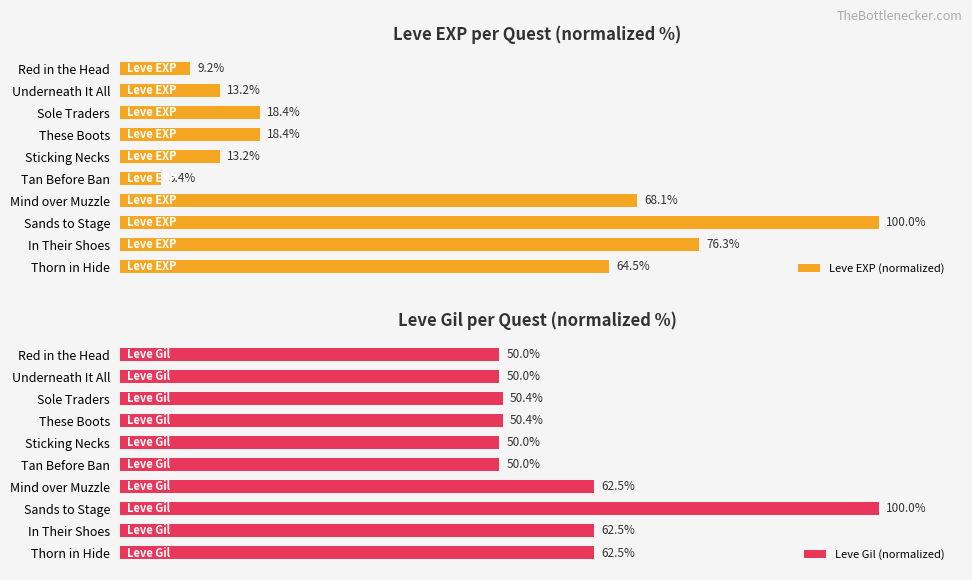

How many data points in Leve EXP (normalized) are above 18?

6